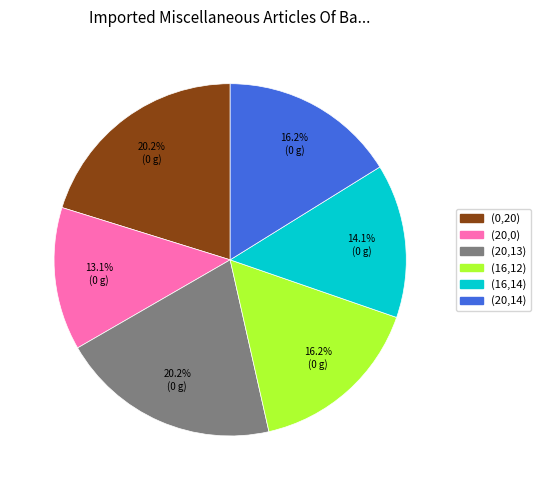

Count the number of slices in the pie.

6